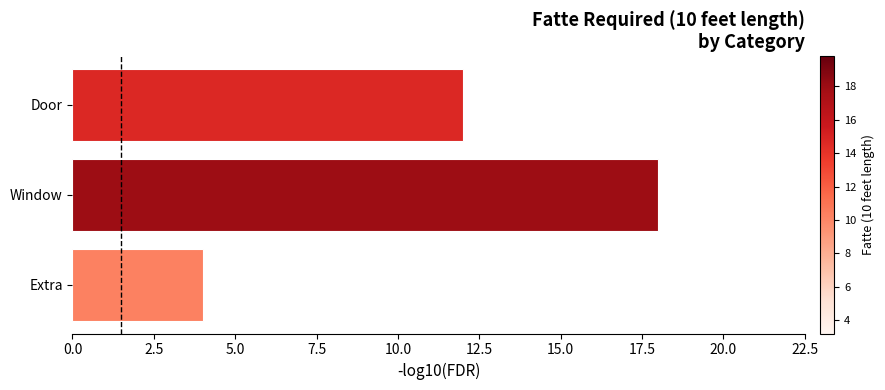

What is the minimum value shown in the chart?

4